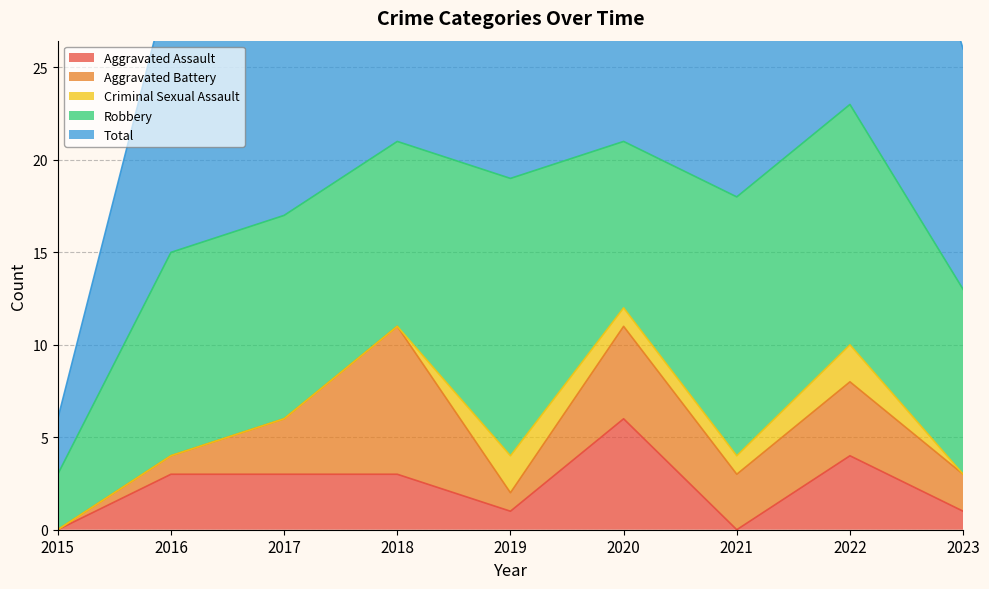

What is the total value across all series at 2018?

42